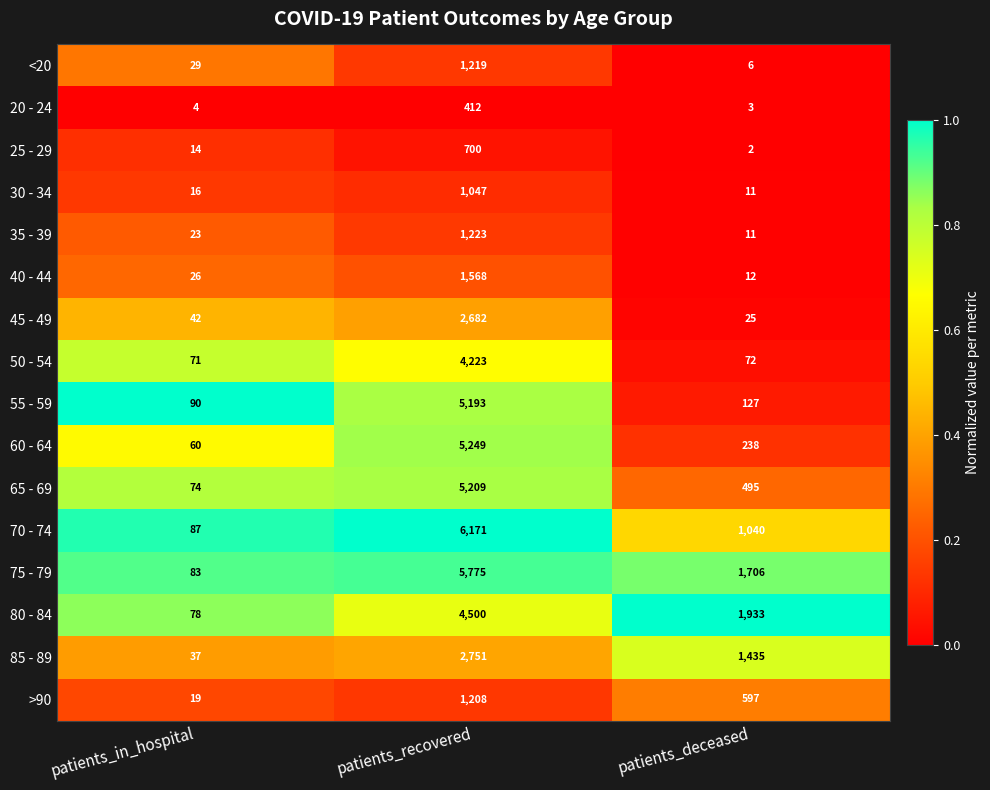

Which category has the highest value across all series?

patients_recovered